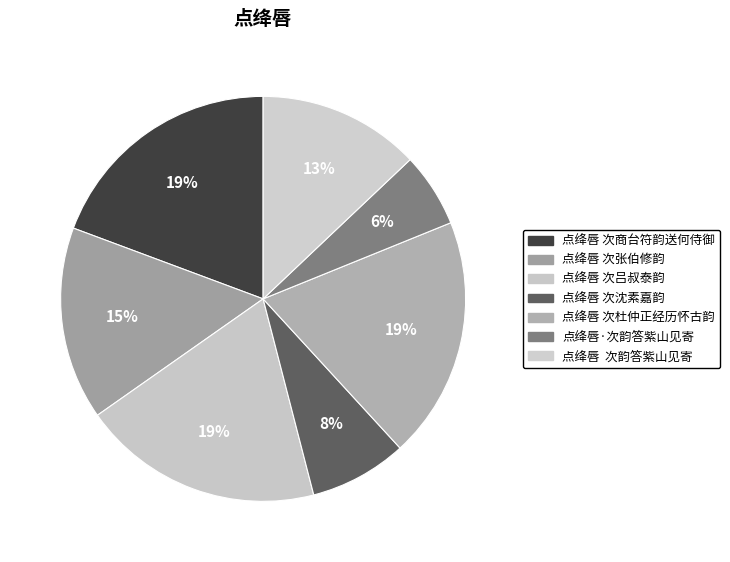

Is there a majority slice in this chart?

No